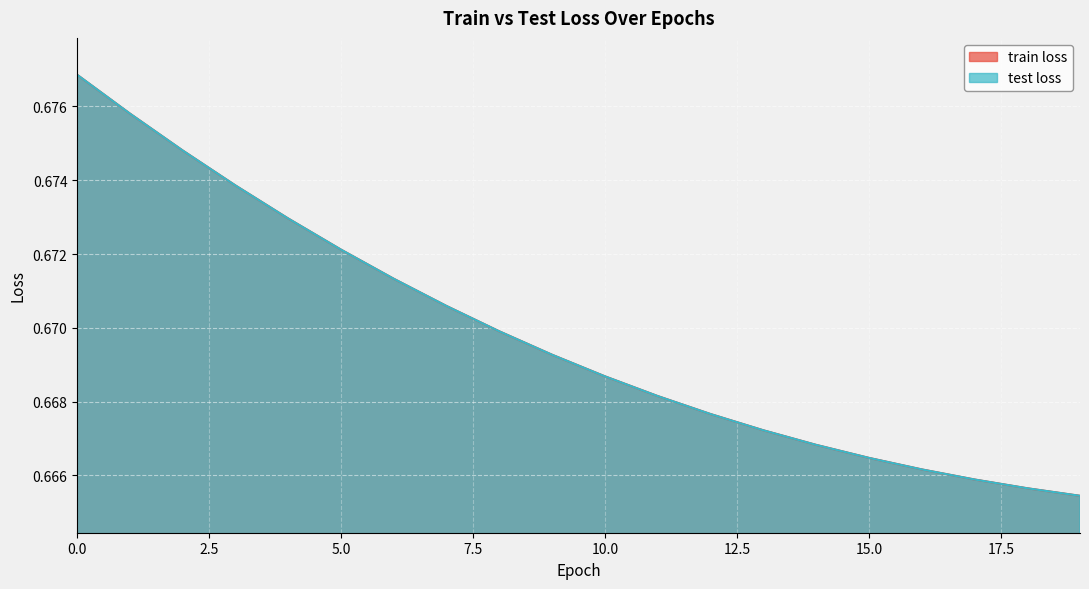

Does the chart display data point markers on the line(s)?

No